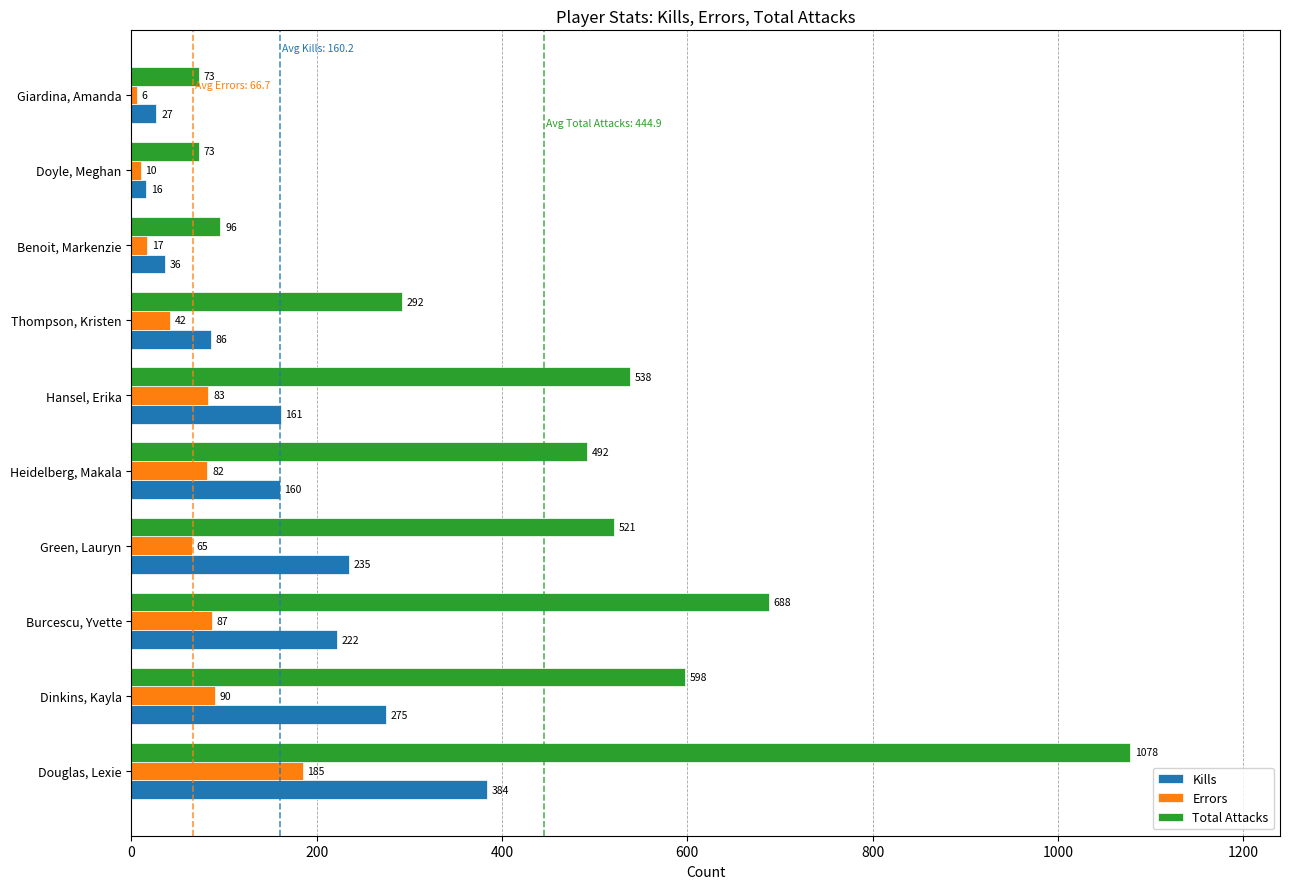

True or false: Total Attacks has a value of 688 at Burcescu, Yvette.

True